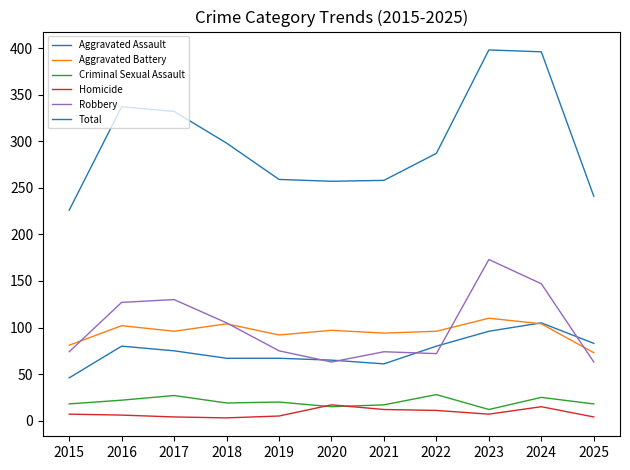

At which label does Robbery reach its peak?

2023